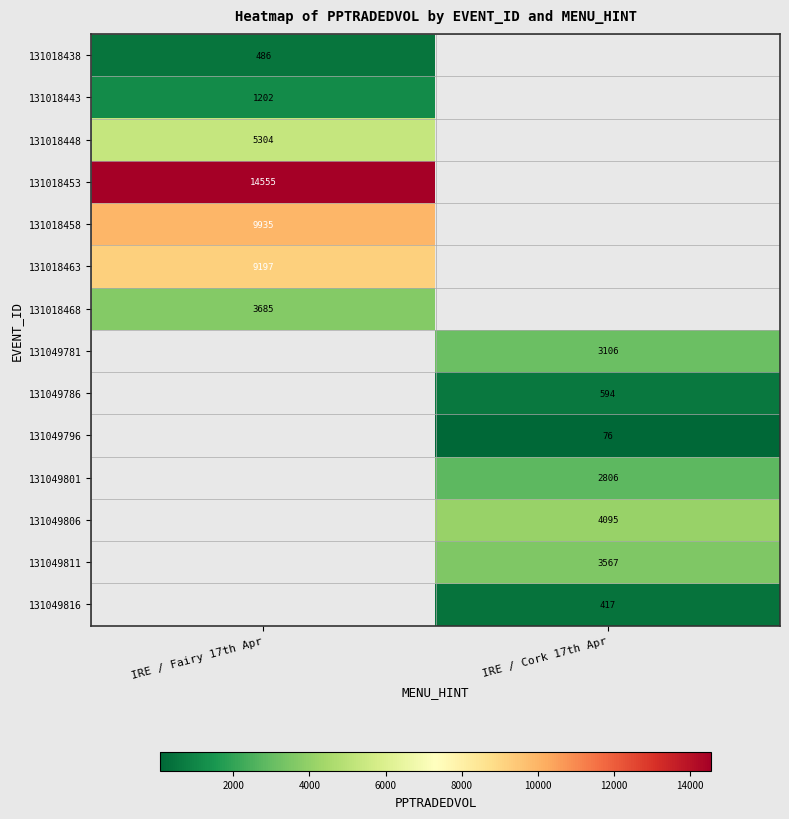

Read the 131049781 value at IRE / Cork 17th Apr.

3106.4